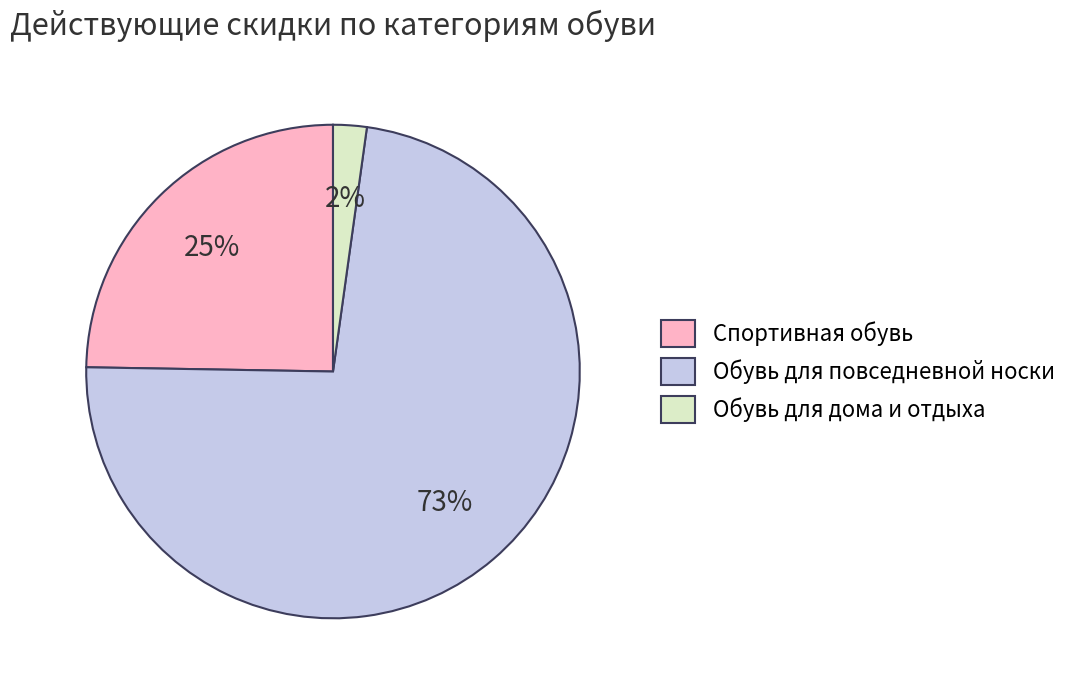

To the nearest percent, what portion does Обувь для дома и отдыха represent?

2%